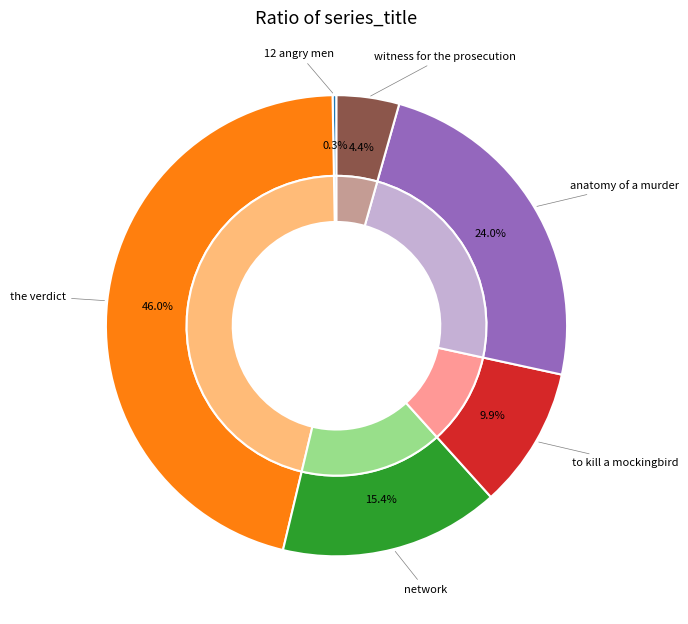

To the nearest percent, what is the difference between the to kill a mockingbird and 12 angry men slice percentages?

10%